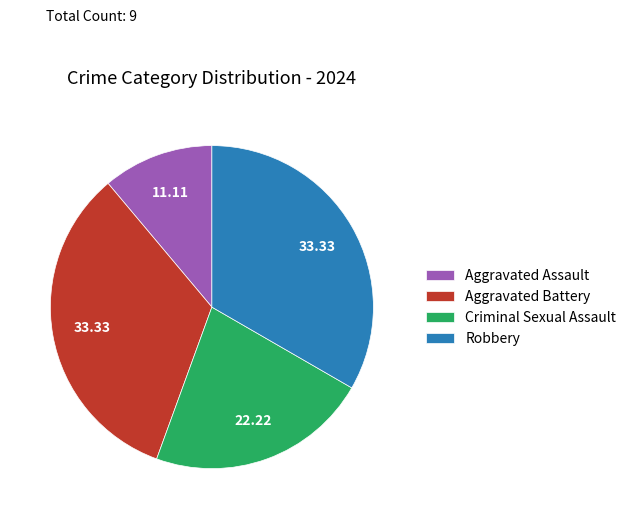

Does Aggravated Assault represent more than half of the total?

No